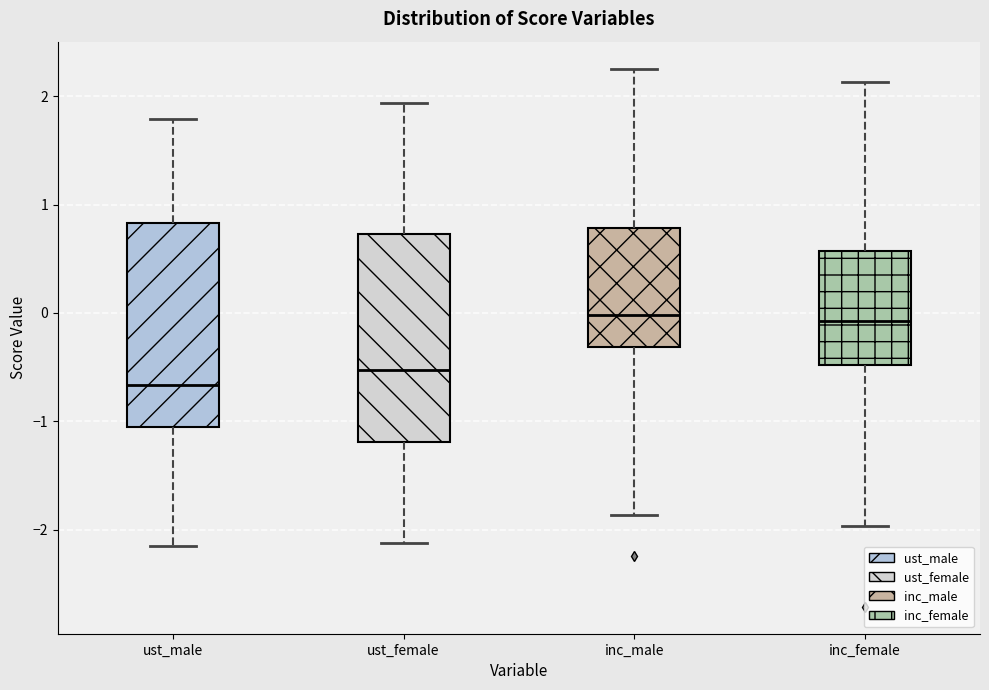

Which box has the lowest median line?

ust_male